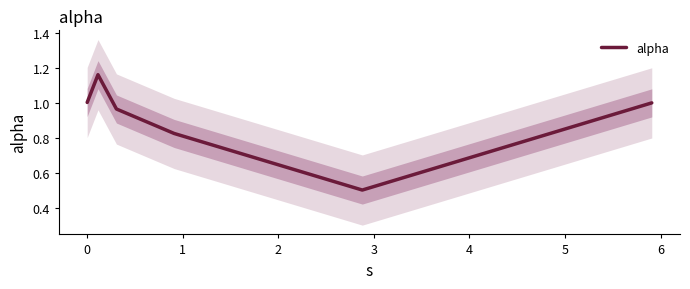

Which category has the lowest value across all series?

3